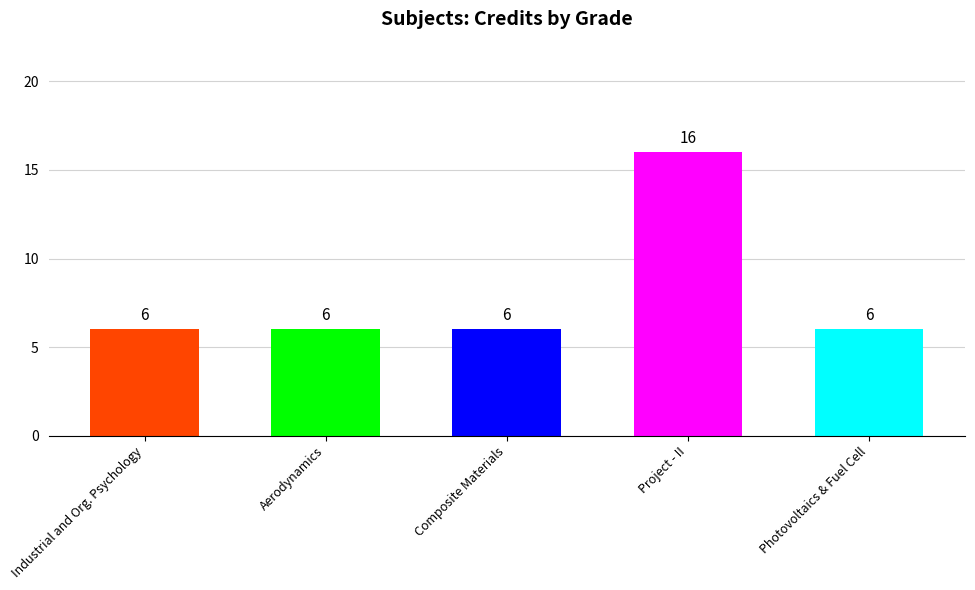

What is the label of the 2nd bar from the right?

Project - II